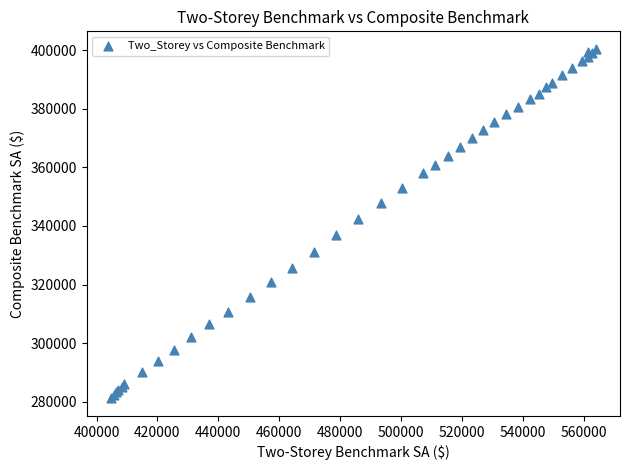

What Y value in the scatter plot is closest to 340800?

342400